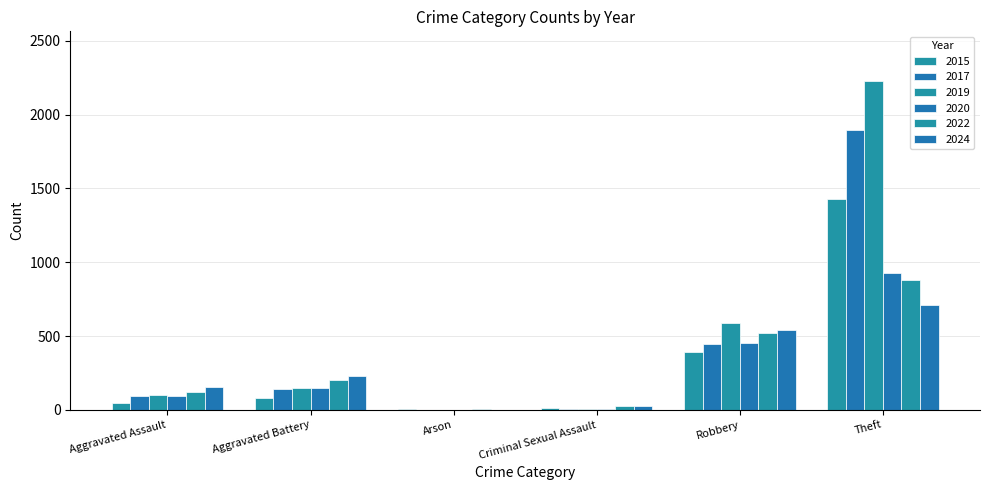

What is the difference between the maximum and minimum values in the 2022 series?

875